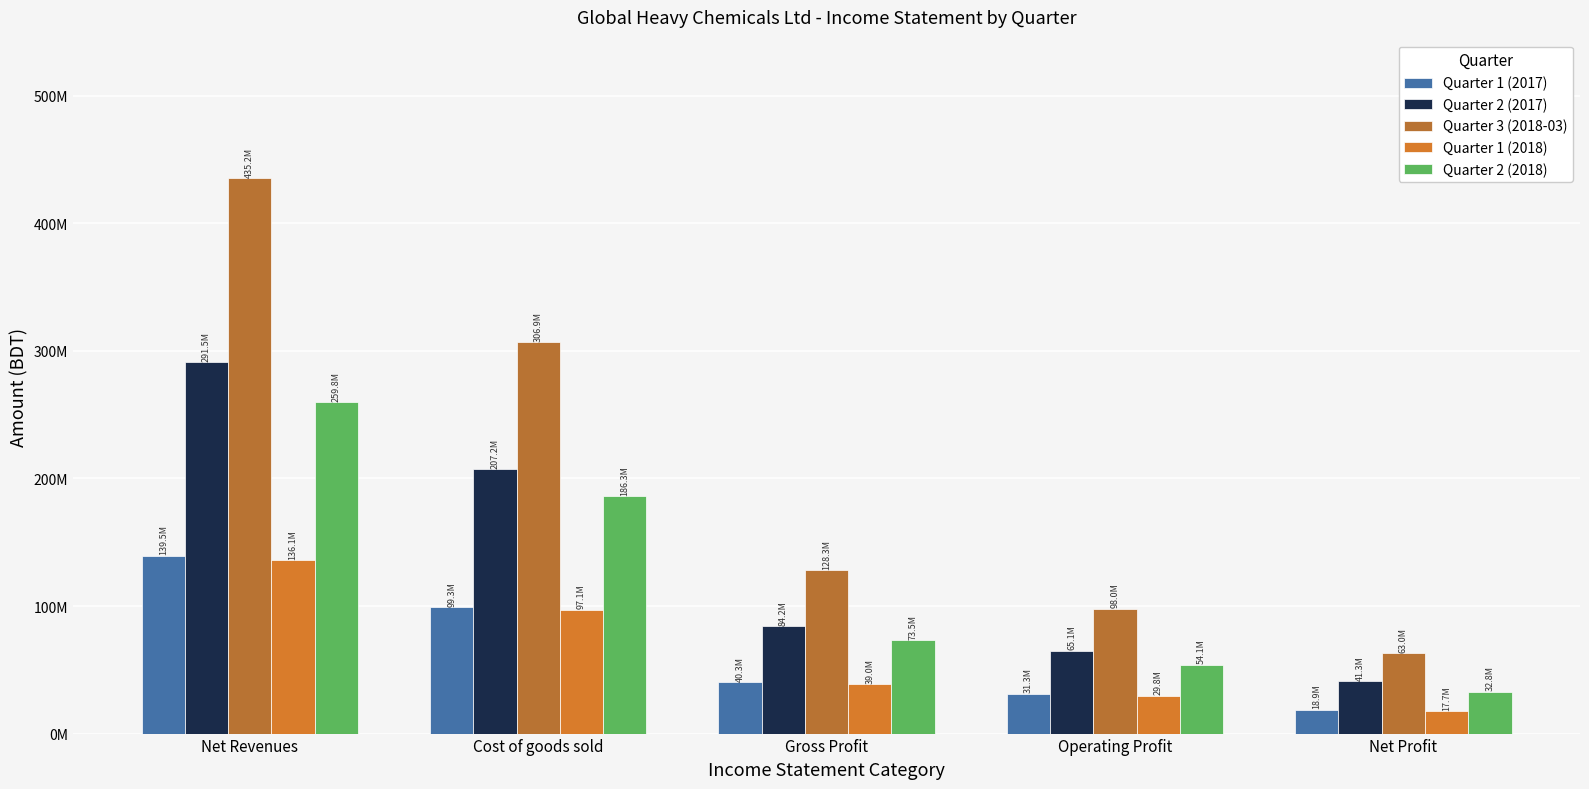

Does the chart contain stacked bars?

No